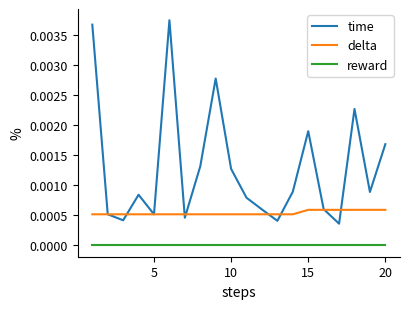

Rank the series by their maximum value, from highest to lowest.

time, delta, reward